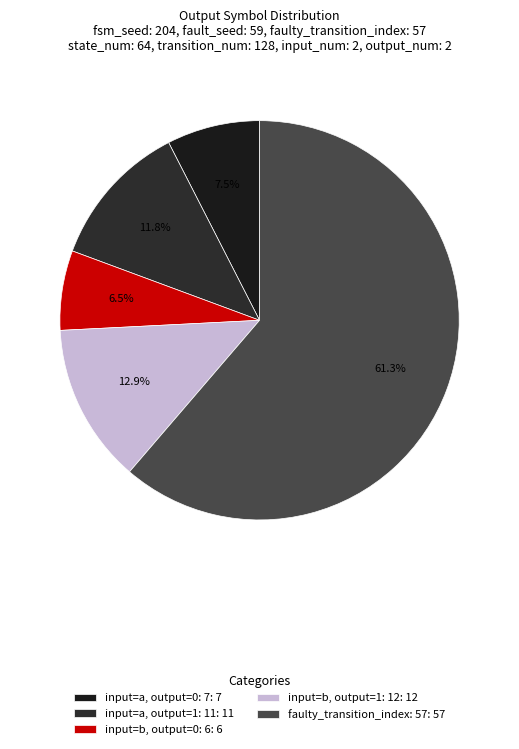

Which category has the smallest portion of the pie?

input=b, output=0: 6: 6